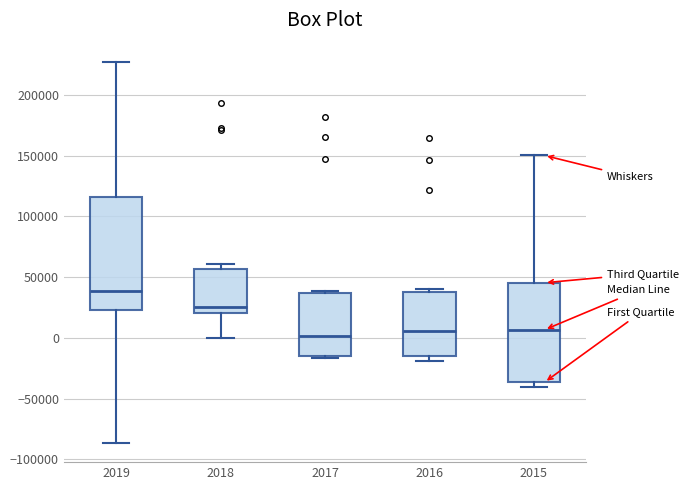

Where is the upper edge of the box at x = 2016 on the y-axis? The values are not printed on the chart, so give them approximately, as read against the axis.

40000